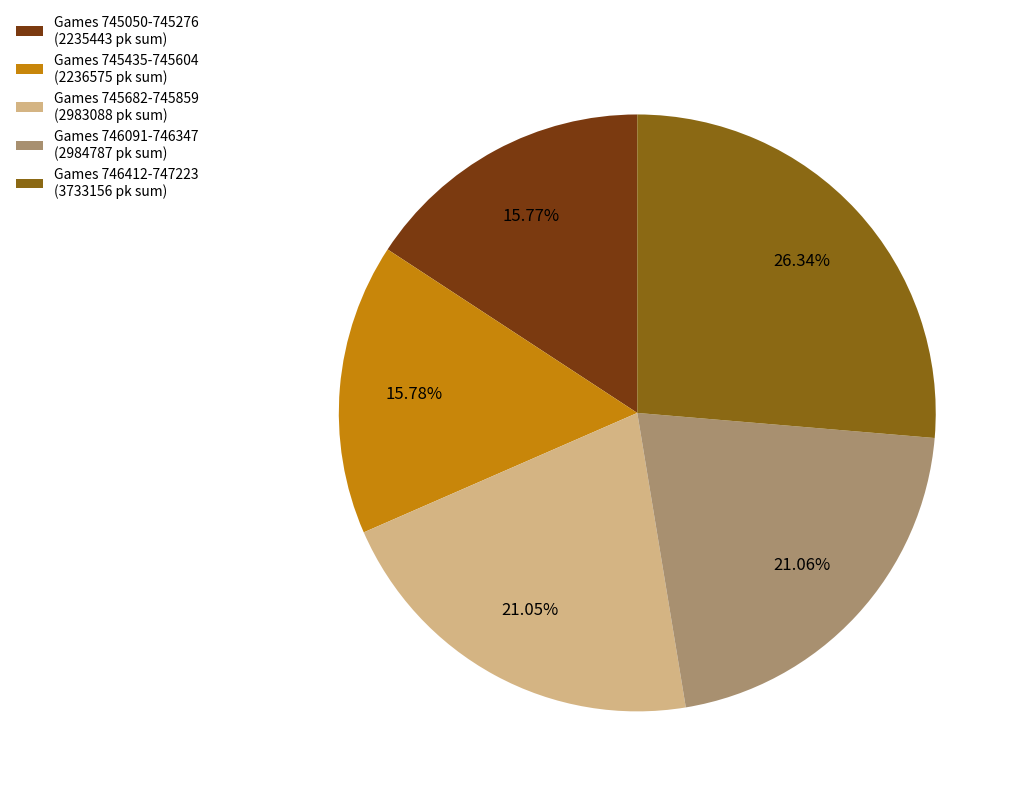

Is there a majority slice in this chart?

No